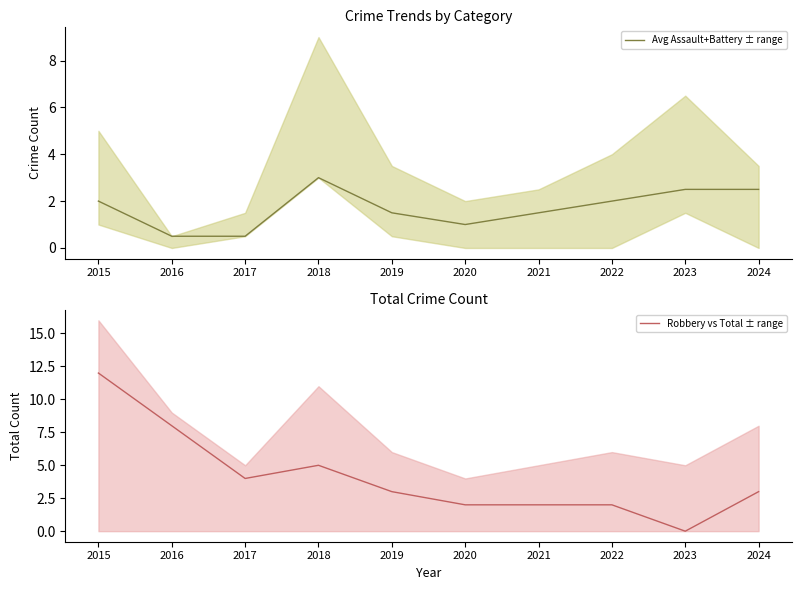

Which label corresponds to the smallest value in the chart?

2023